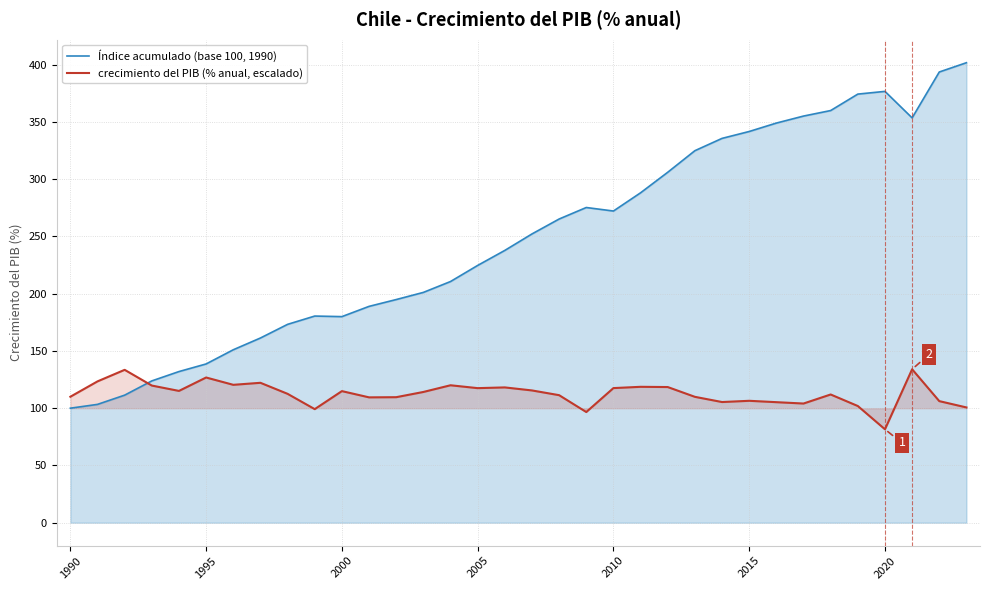

Which series has the widest spread of values?

Índice acumulado (base 100, 1990)